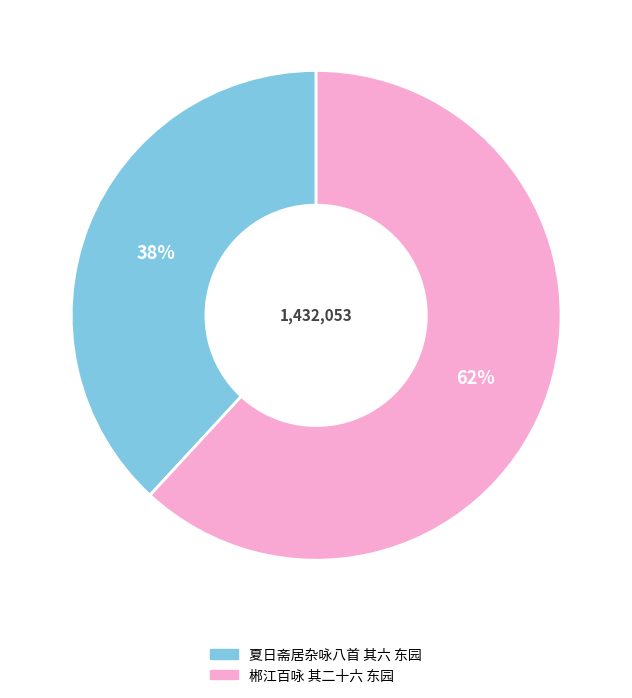

The 郴江百咏 其二十六 东园 slice represents 68% of the pie. True or false?

False